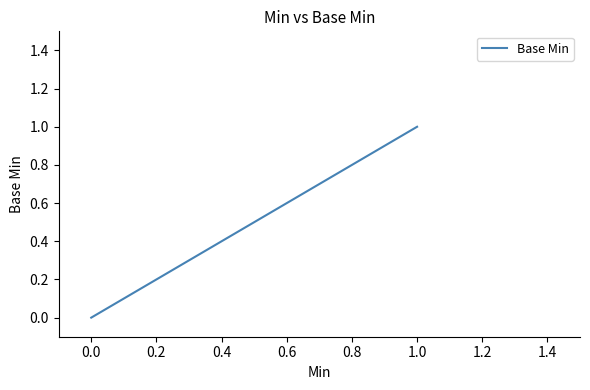

How many lines are shown in the chart?

1